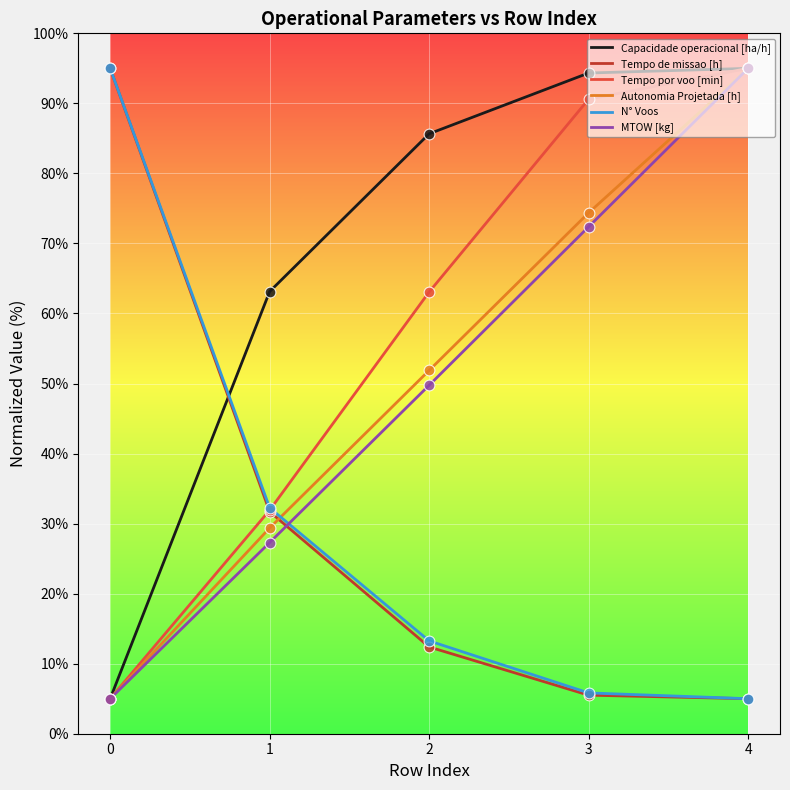

Which series has the largest total across all categories?

Capacidade operacional [ha/h]